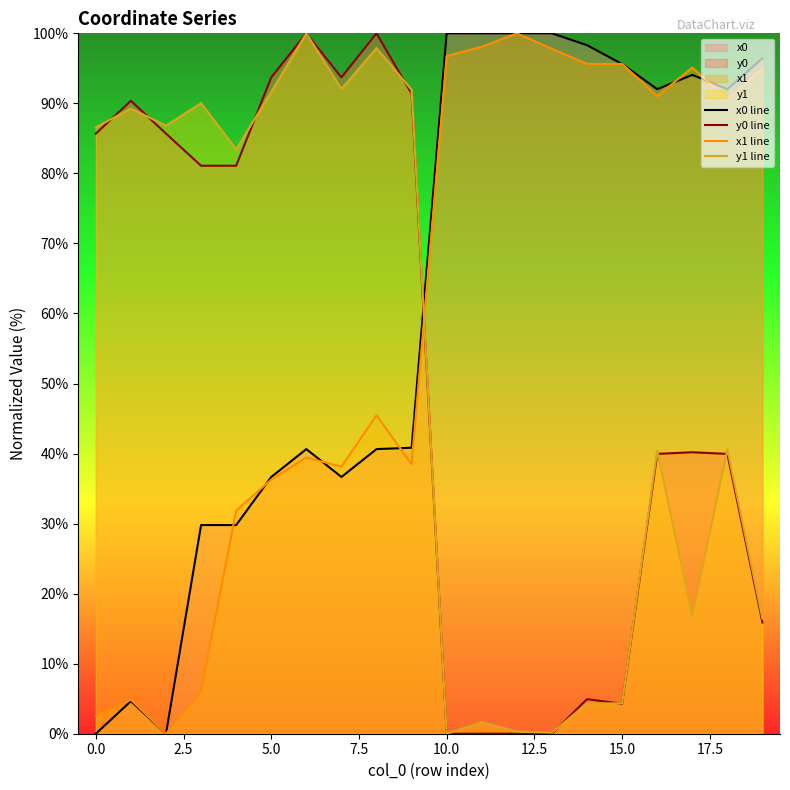

What is the maximum value shown in the chart?

100.0